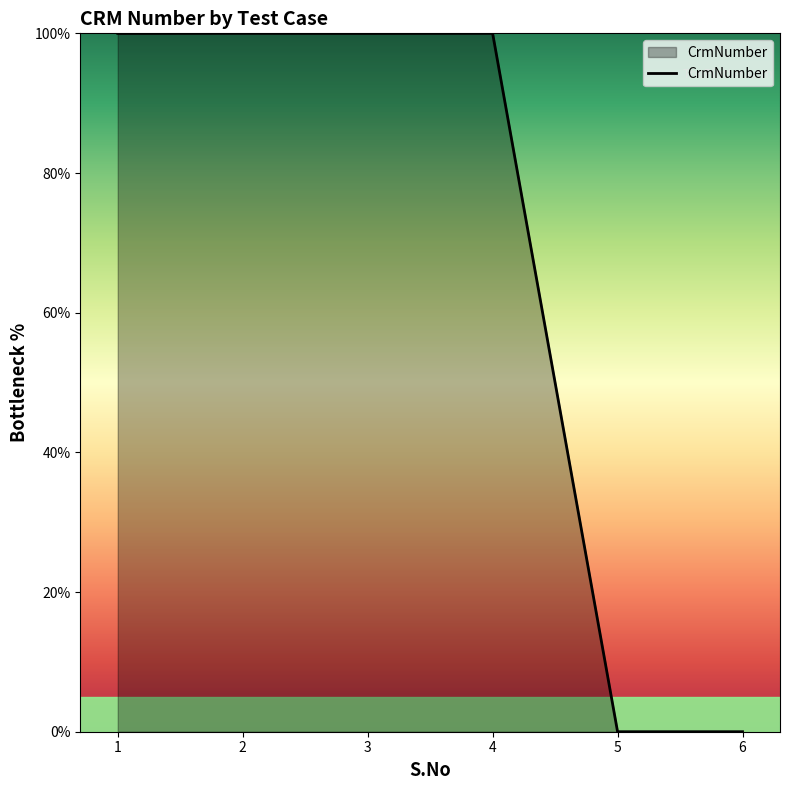

Count the number of categories in the chart.

6